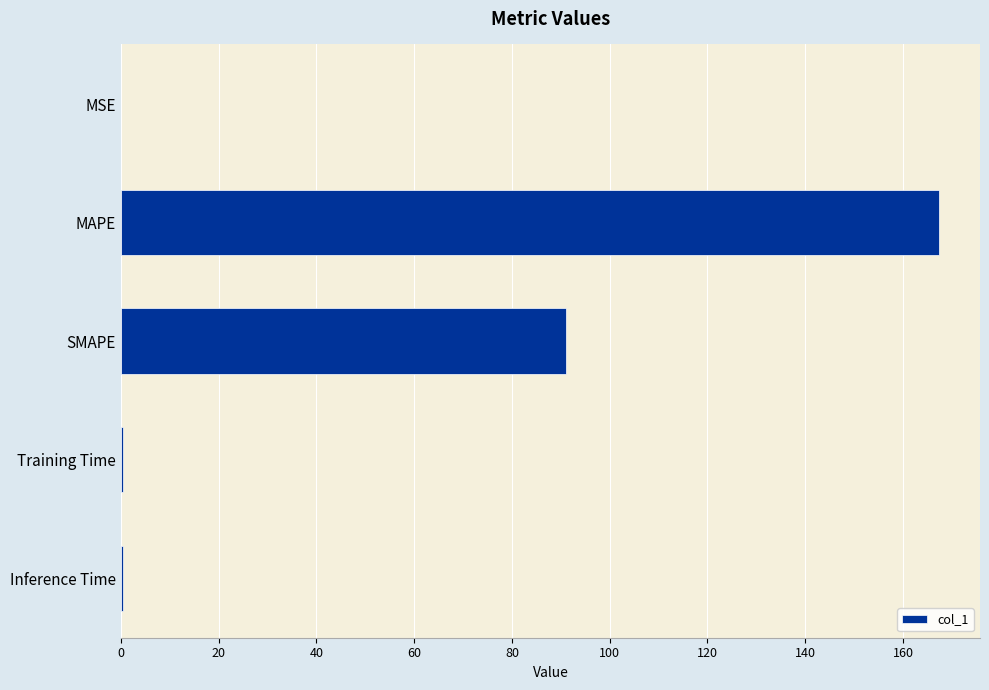

Are the bars grouped side by side (vs. stacked)?

No